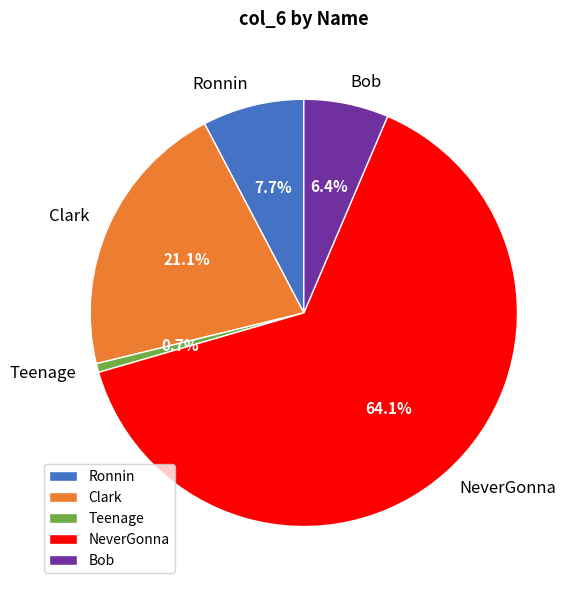

Rank the categories by value from lowest to highest.

Teenage, Bob, Ronnin, Clark, NeverGonna